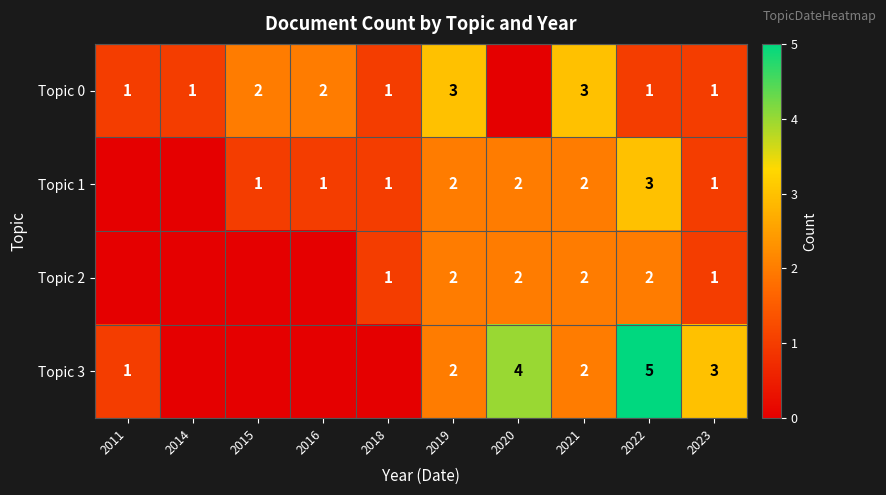

Between 2021 and 2019, which is larger?

2021